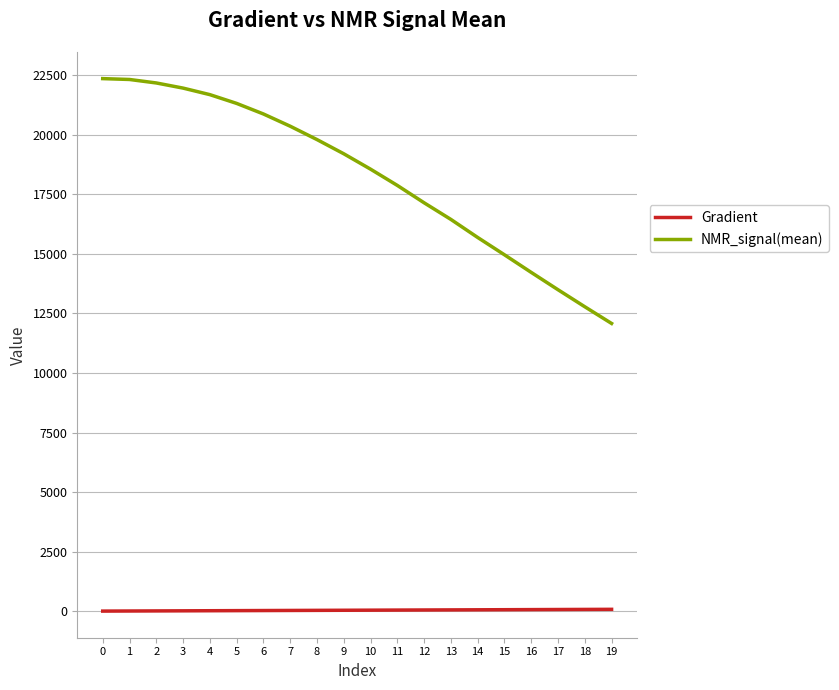

True or false: NMR_signal(mean) and Gradient intersect in this chart.

False